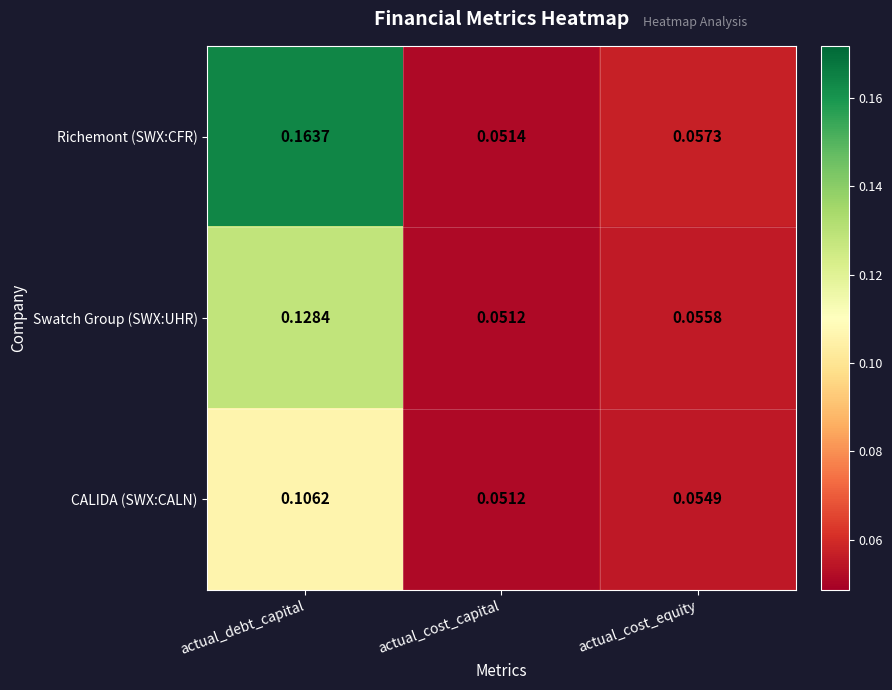

At which label does Richemont (SWX:CFR) reach its peak?

actual_debt_capital